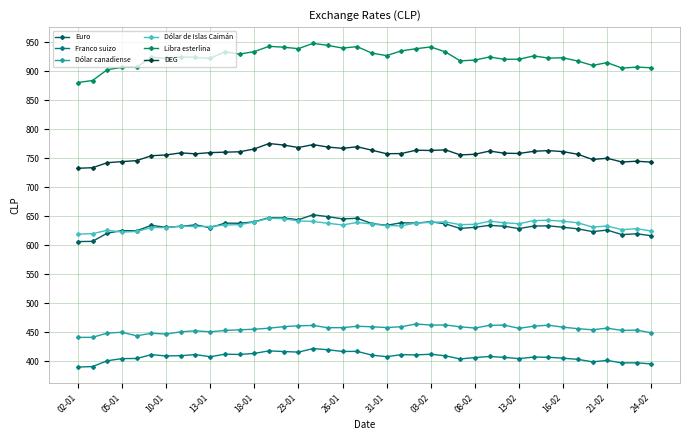

How many lines are shown in the chart?

6